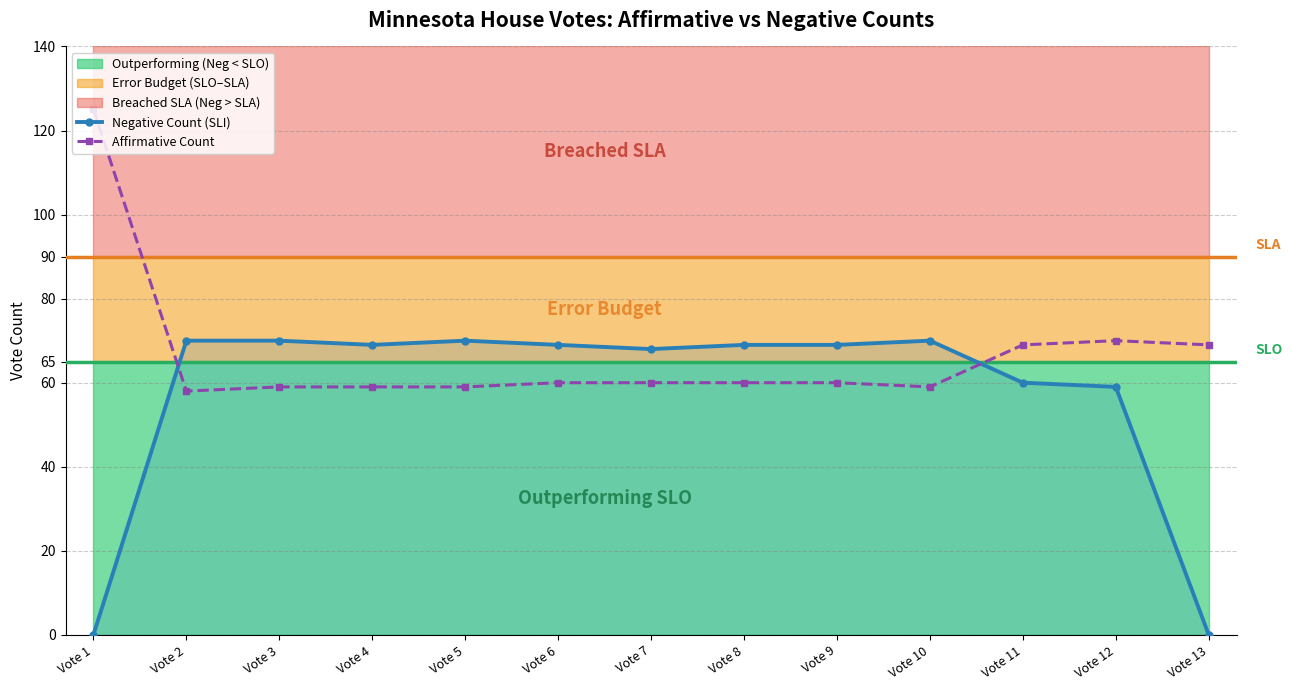

Which series ends up on top after the final intersection of Negative Count (SLI) and Affirmative Count?

Affirmative Count